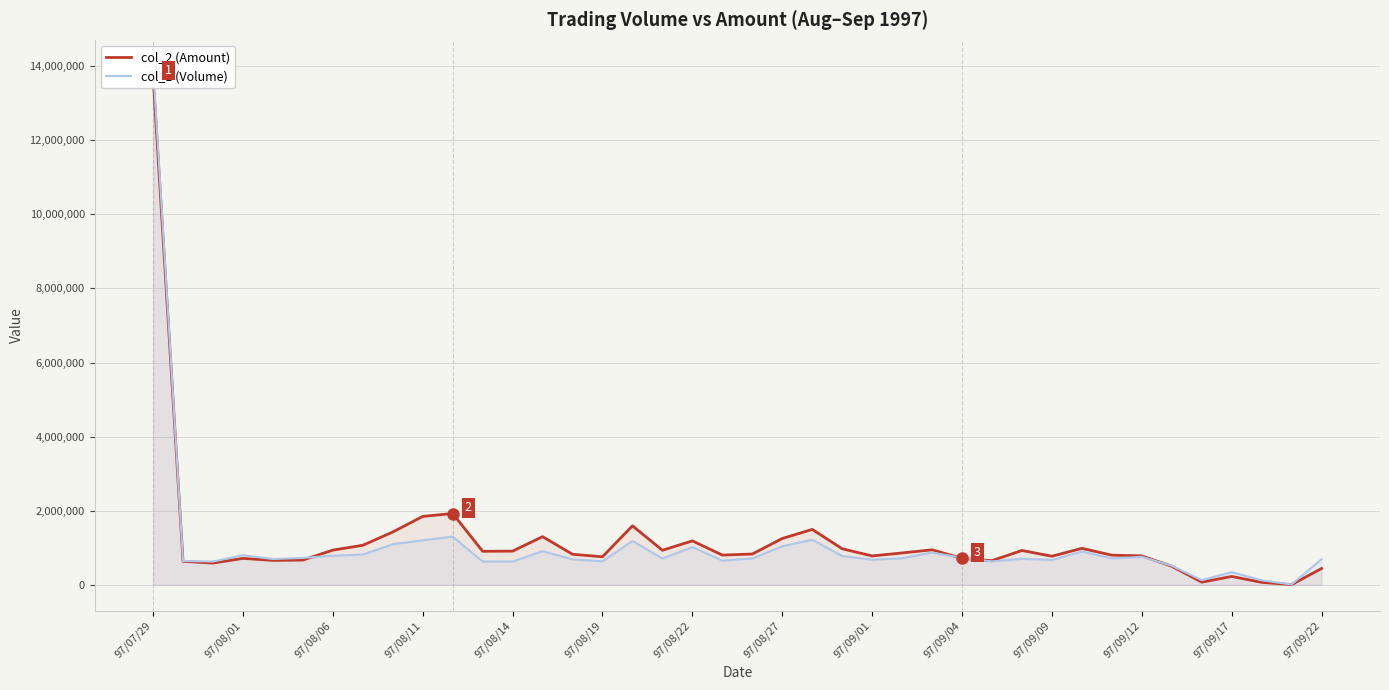

What is the value of the col_1 (Volume) point at the 11th from the left?

1301000